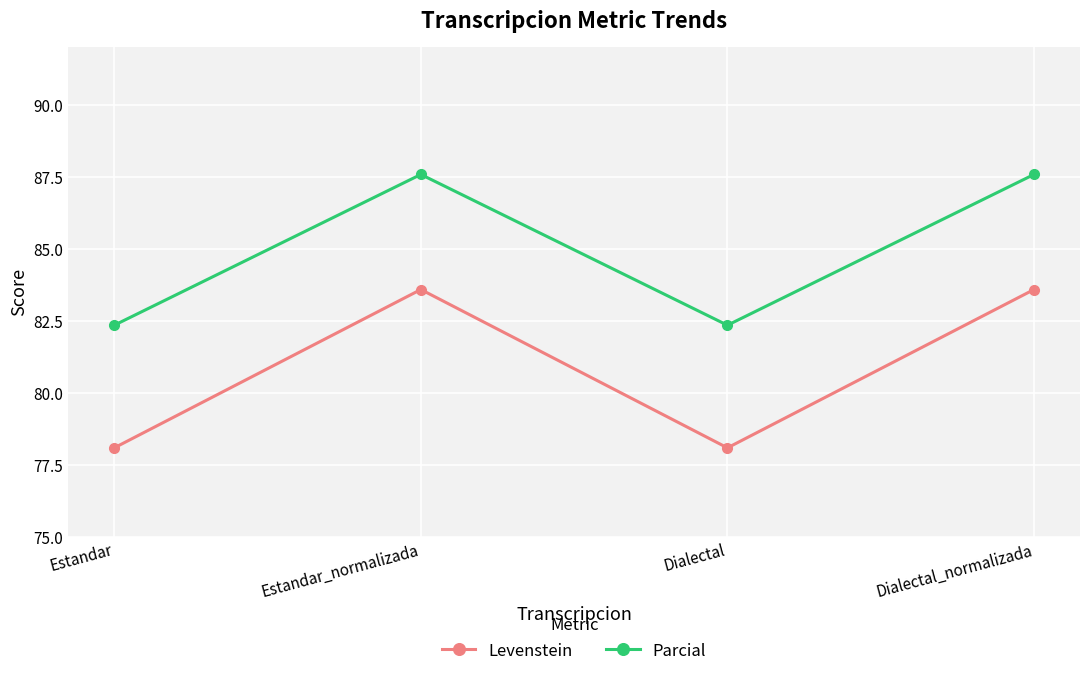

Does the chart have visible grid lines?

Yes